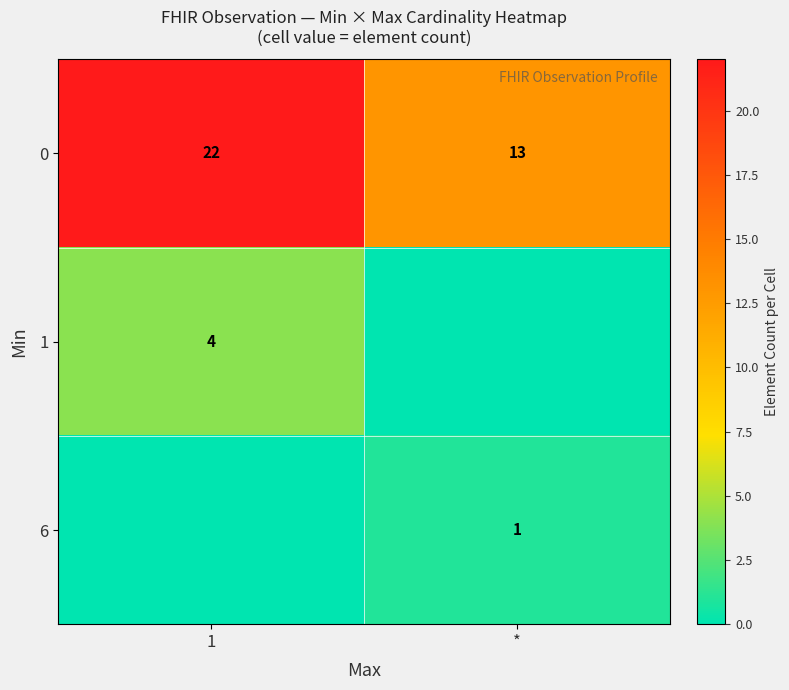

The 0 series shows 9 at *. True or false?

False